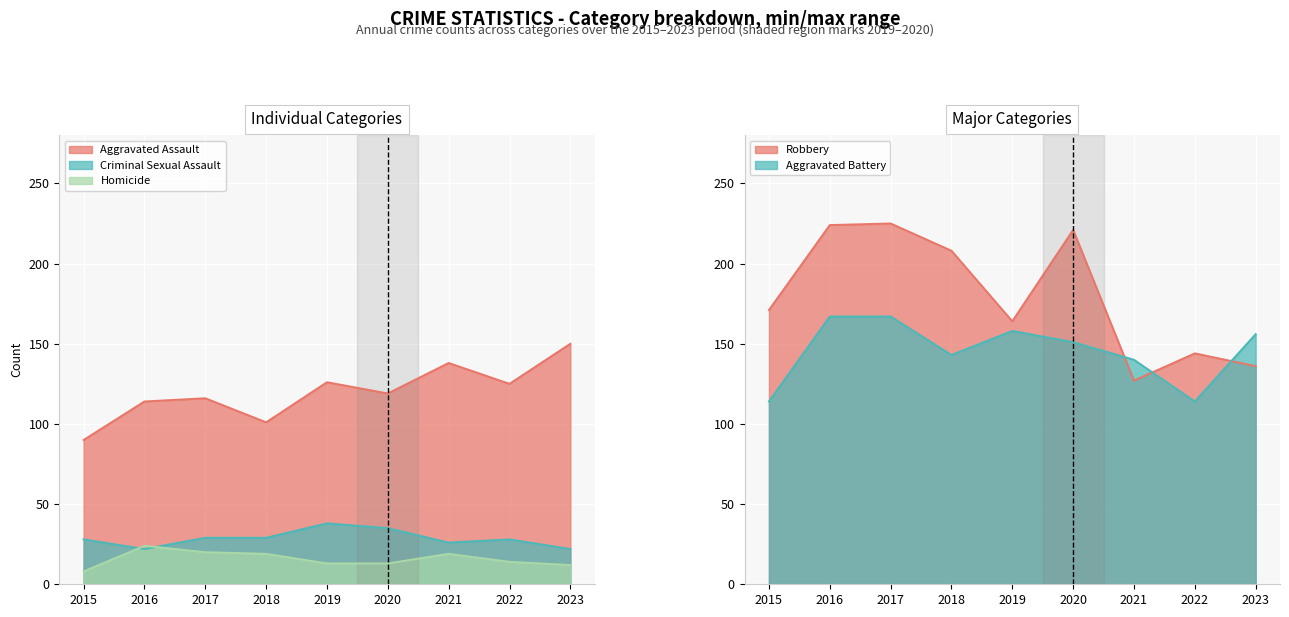

Rank the series at 2023 from highest to lowest value.

Aggravated Battery, Aggravated Assault, Robbery, Criminal Sexual Assault, Homicide